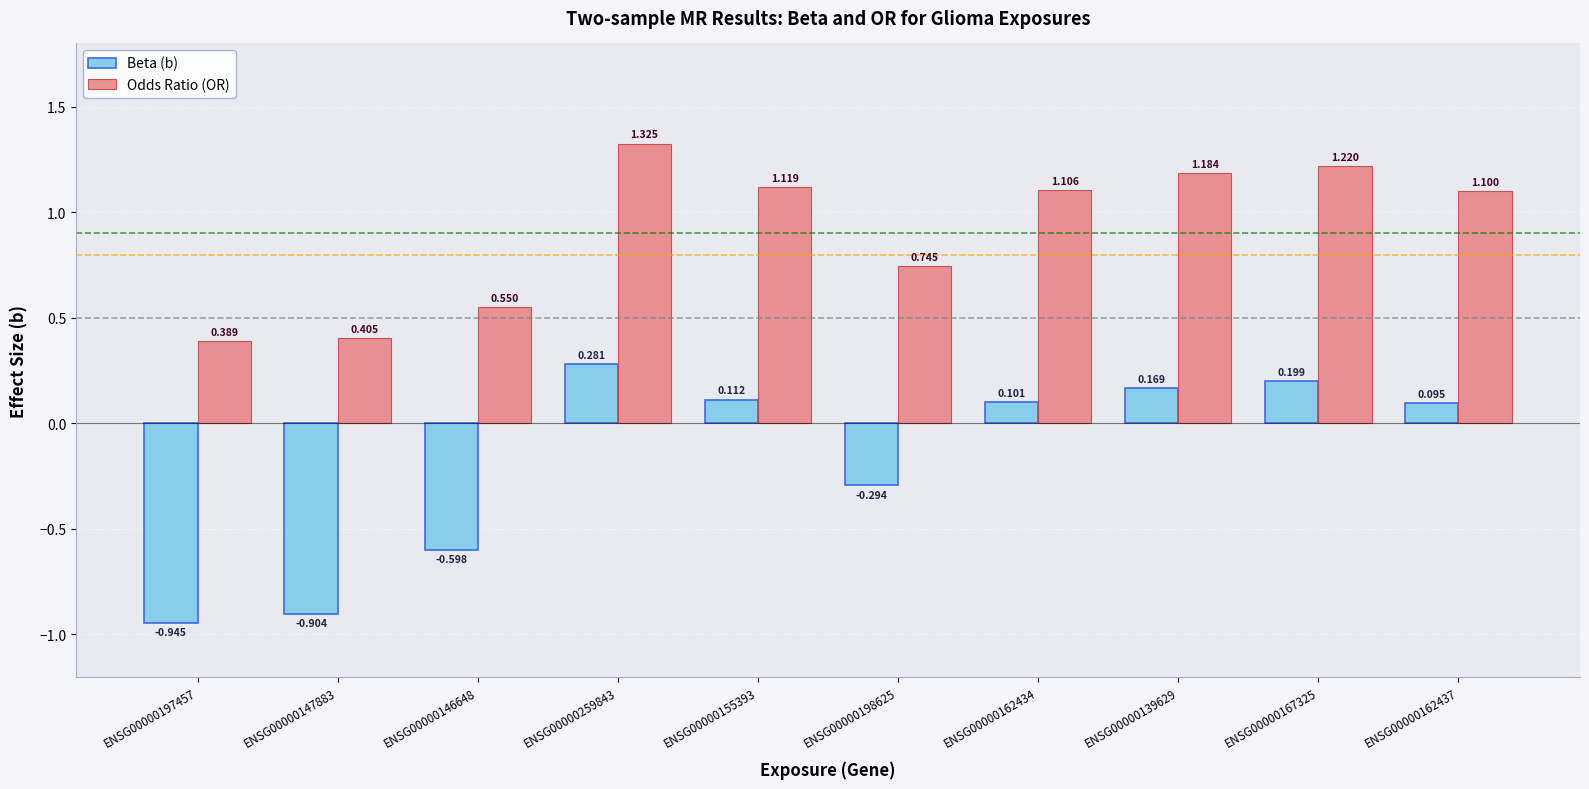

At how many categories does at least one series exceed 0?

10